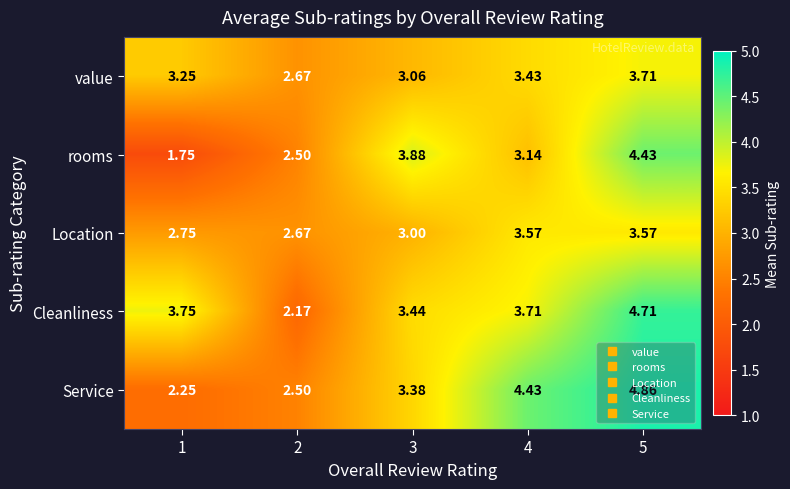

What is the total value across all series at 4?

18.3